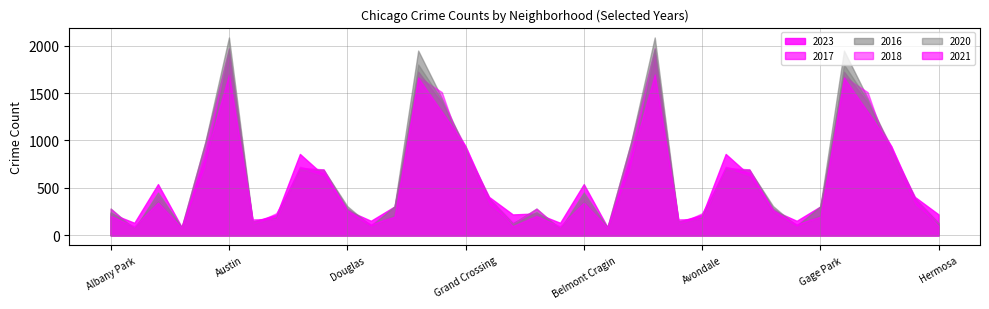

Which series has the largest range (max minus min)?

2016